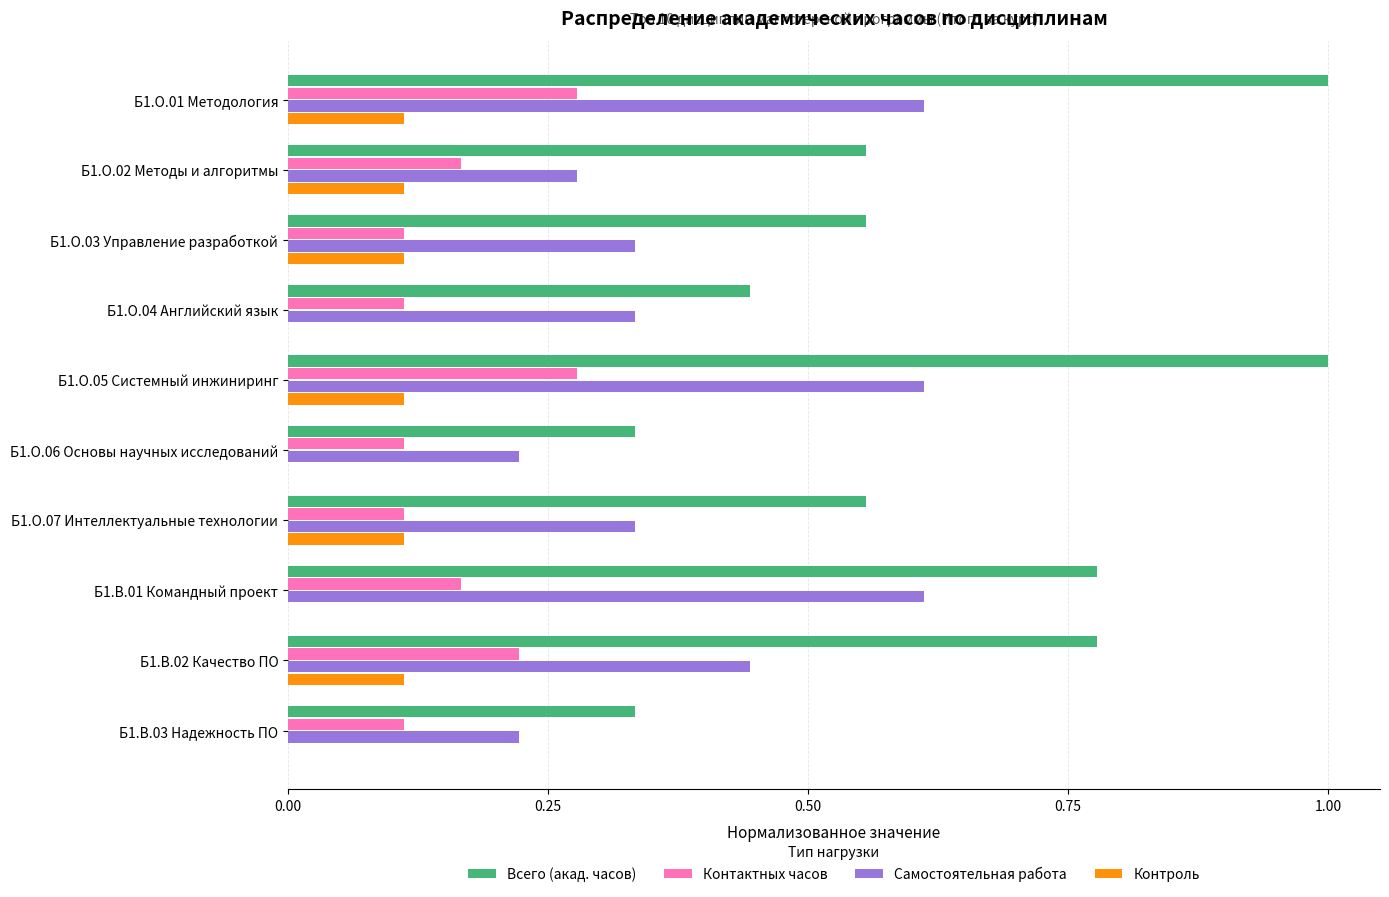

Between Б1.О.01 Методология and Б1.В.03 Надежность ПО, which series saw the biggest shift?

Всего (акад. часов)